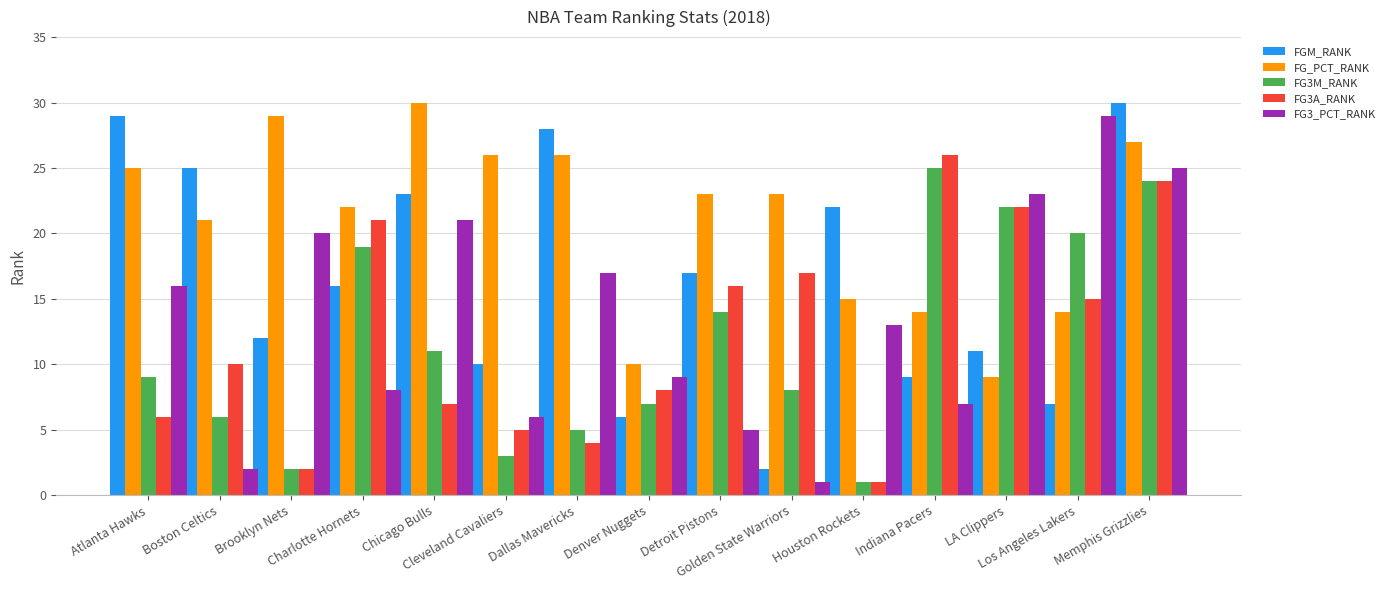

What is the total value across all series at Indiana Pacers?

81